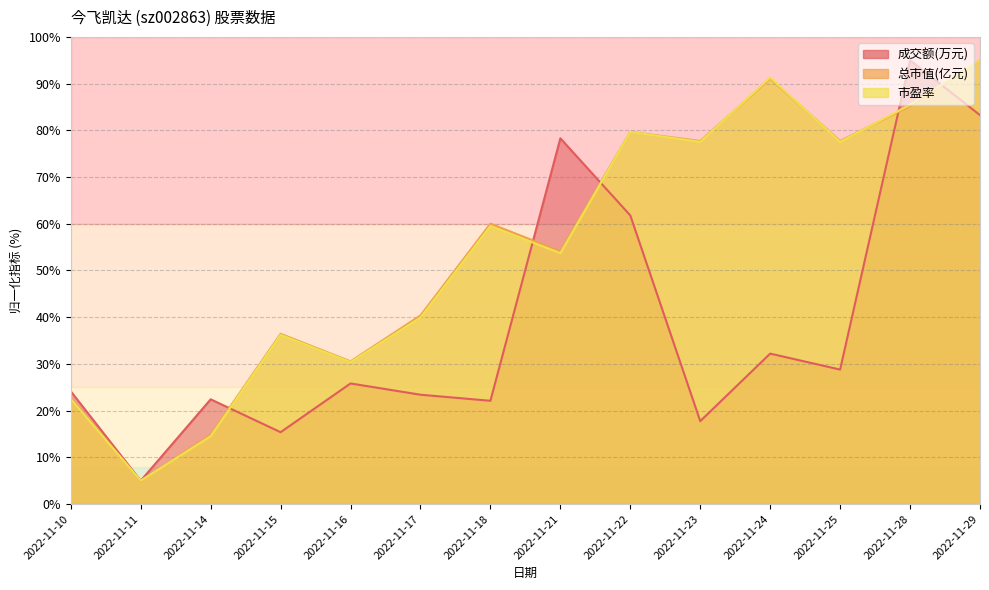

What is the total value across all series at 2022-11-21?

186.1